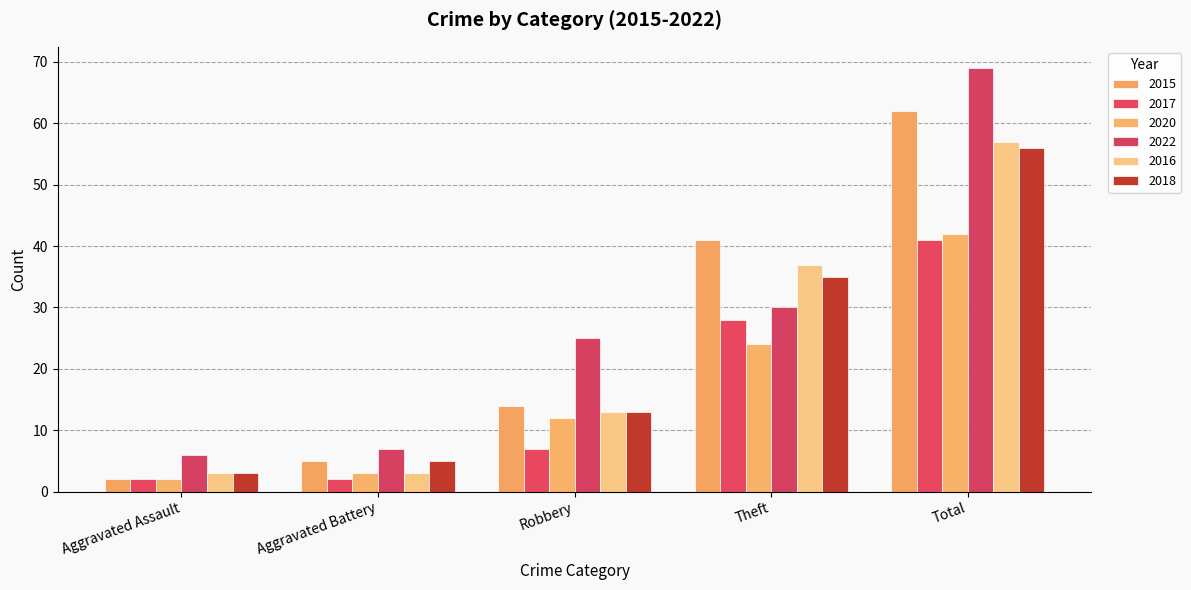

How many bars are there in each group?

6